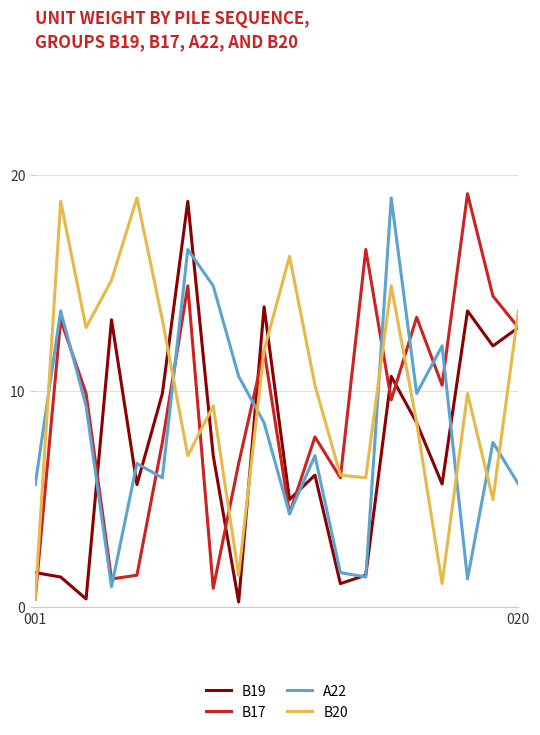

How many times do B20 and A22 cross each other?

7